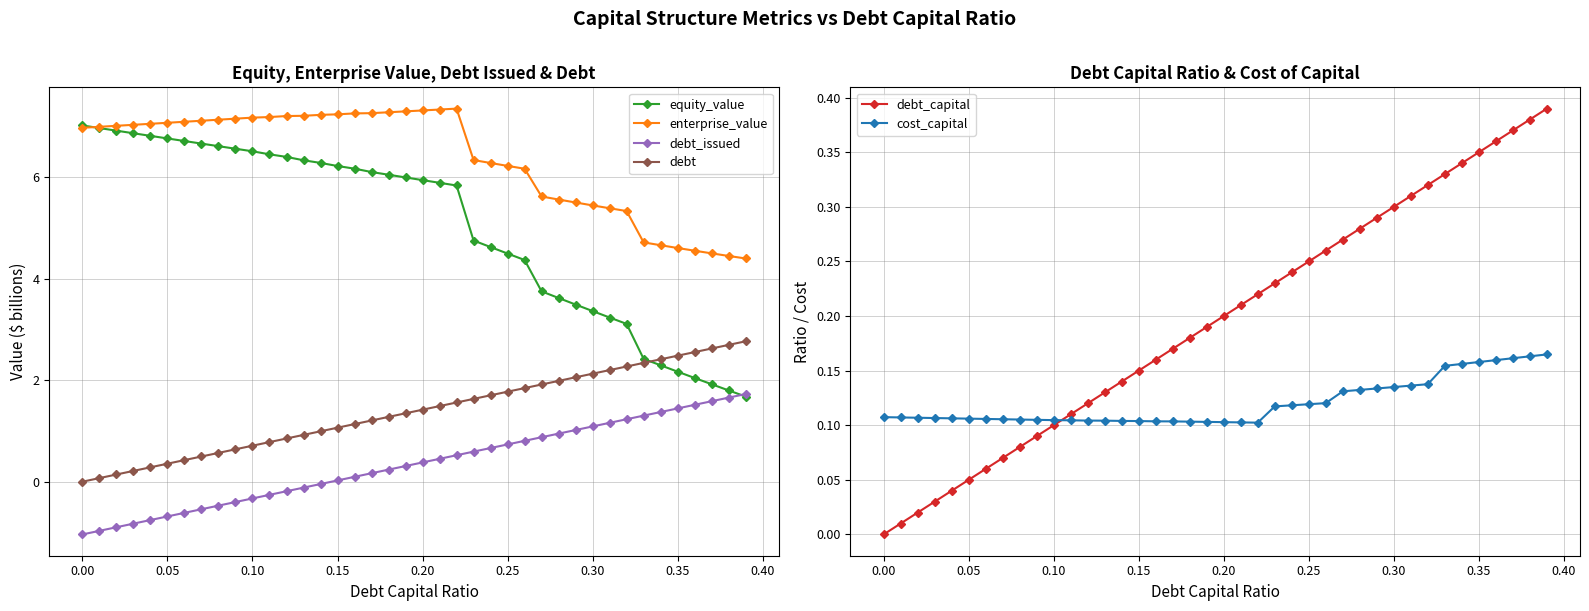

Rank the series by their maximum value, from lowest to highest.

cost_capital, debt_capital, debt_issued, debt, equity_value, enterprise_value